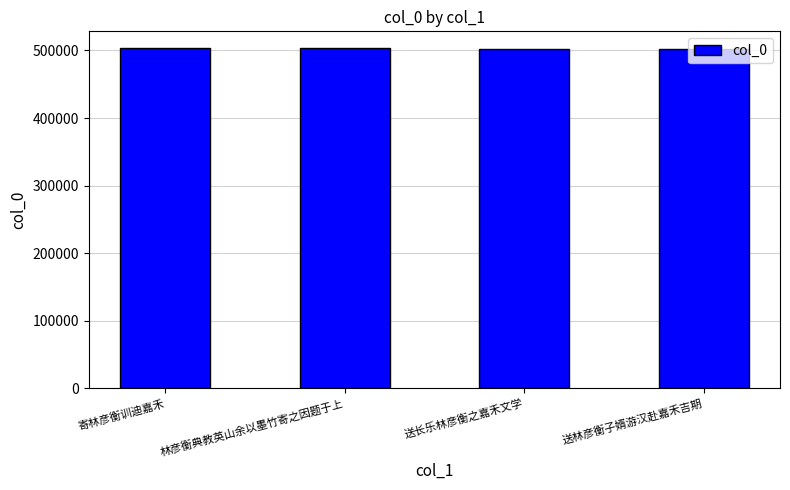

What is the greatest value displayed?

503117